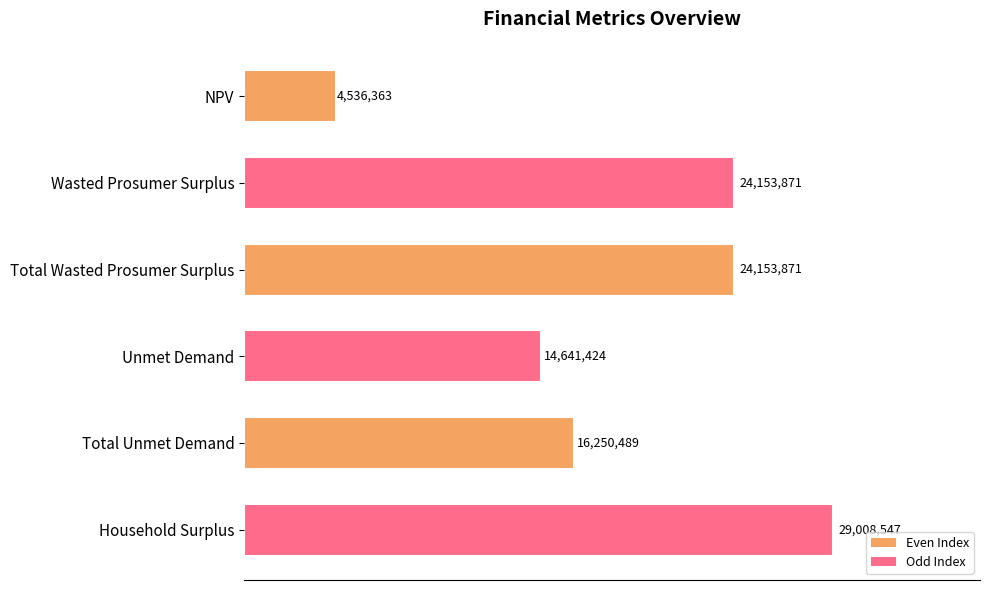

Does the chart contain any negative values?

No